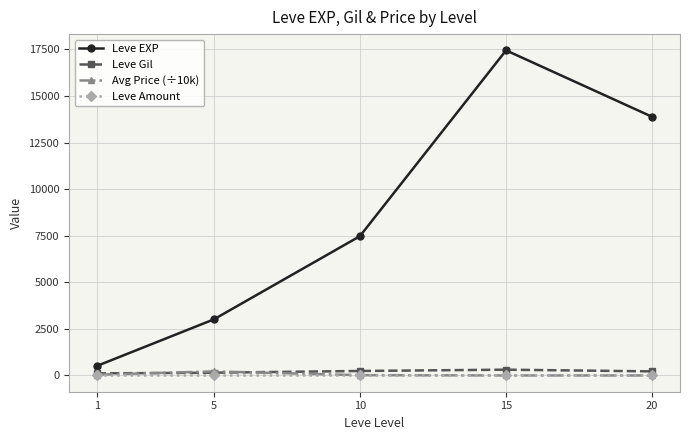

Which label corresponds to the largest value in the chart?

15